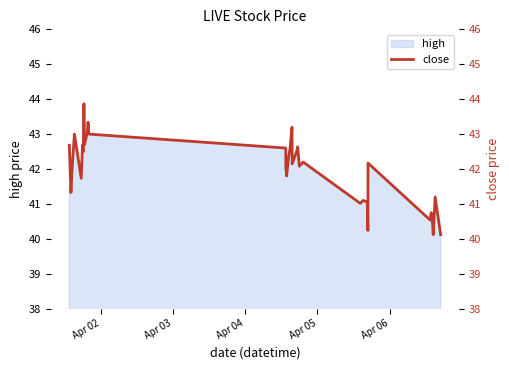

What is the maximum value for high?

43.9